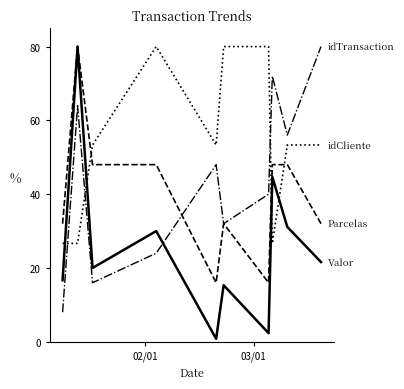

What is the maximum value shown in the chart?

80.0